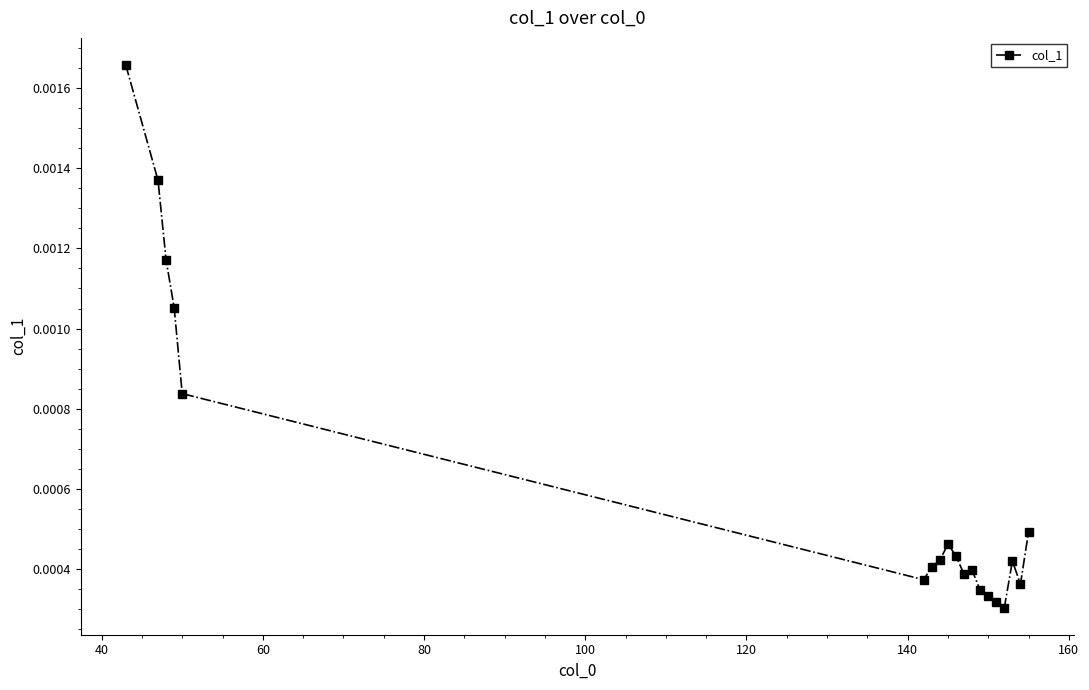

True or false: the data has more than 0 interior local peaks.

True